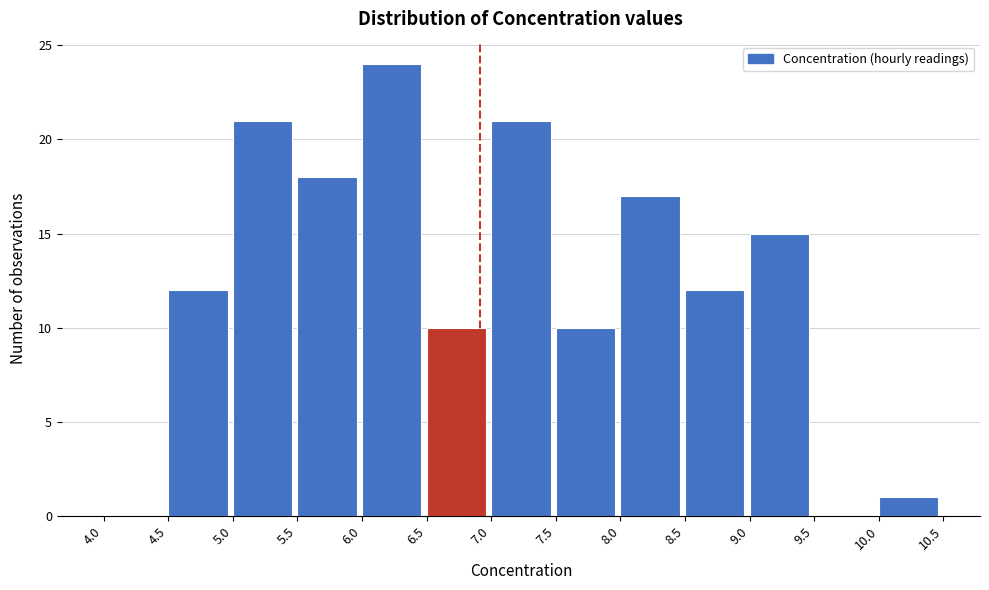

How tall is the bar that spans 7.5 to 8.0 on the x-axis? The values are not printed on the chart, so give them approximately, as read against the axis.

10